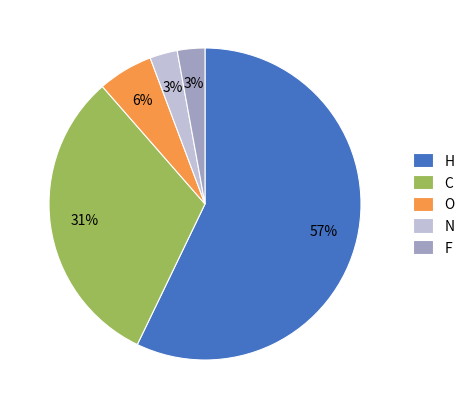

Approximately how many times larger is the value at N compared to O?

0.5